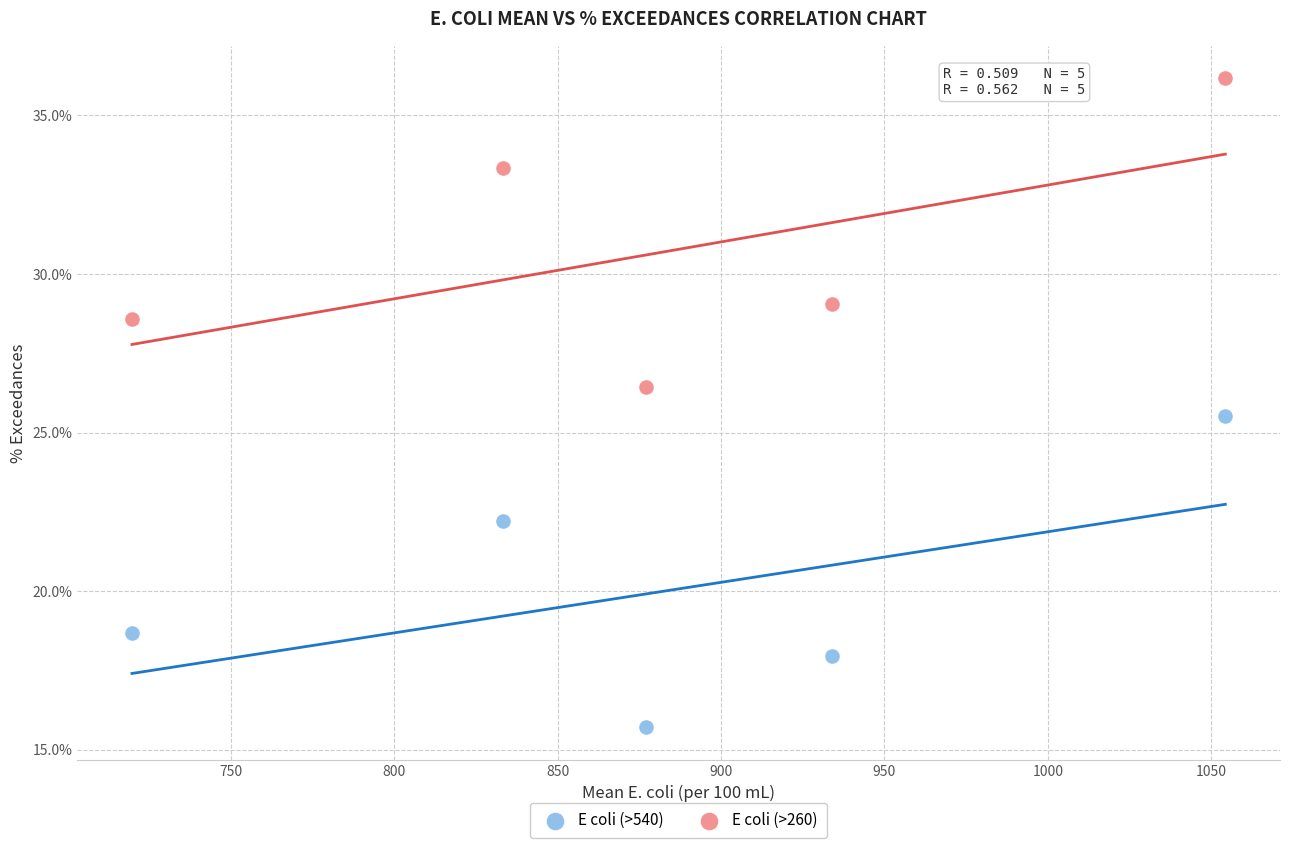

Which series has the largest Y range (max minus min)?

E coli (>540)